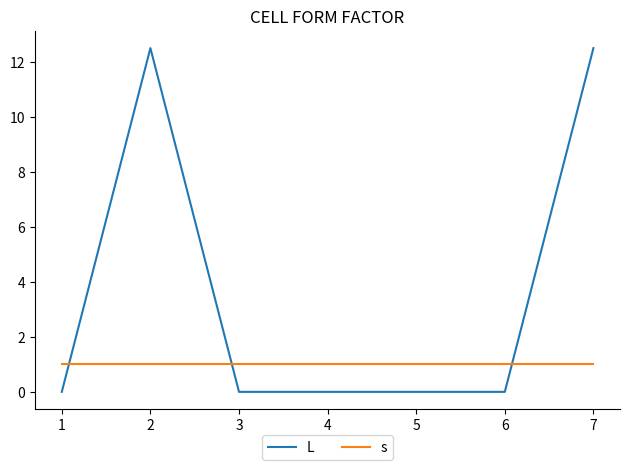

Which series has the largest total across all categories?

L